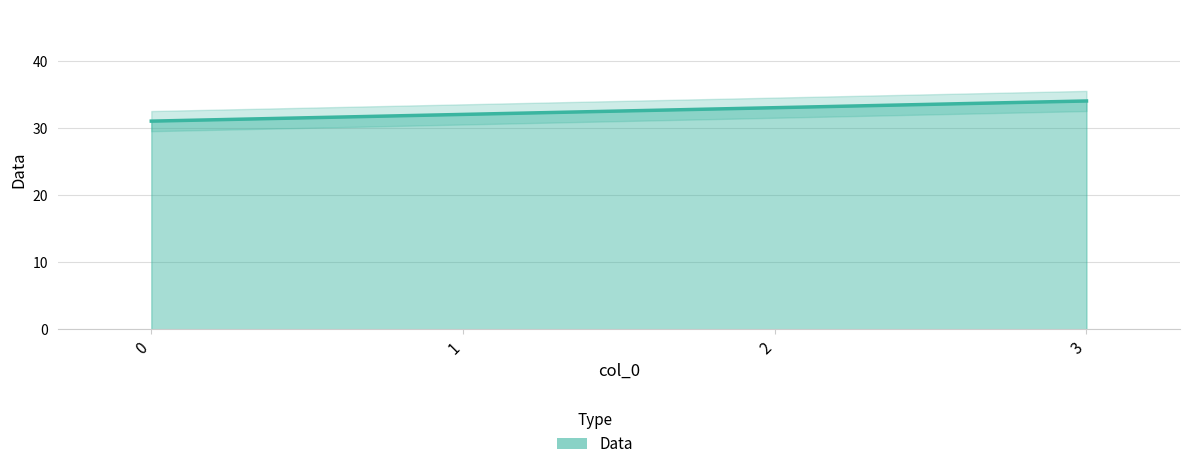

What is the minimum value shown in the chart?

31